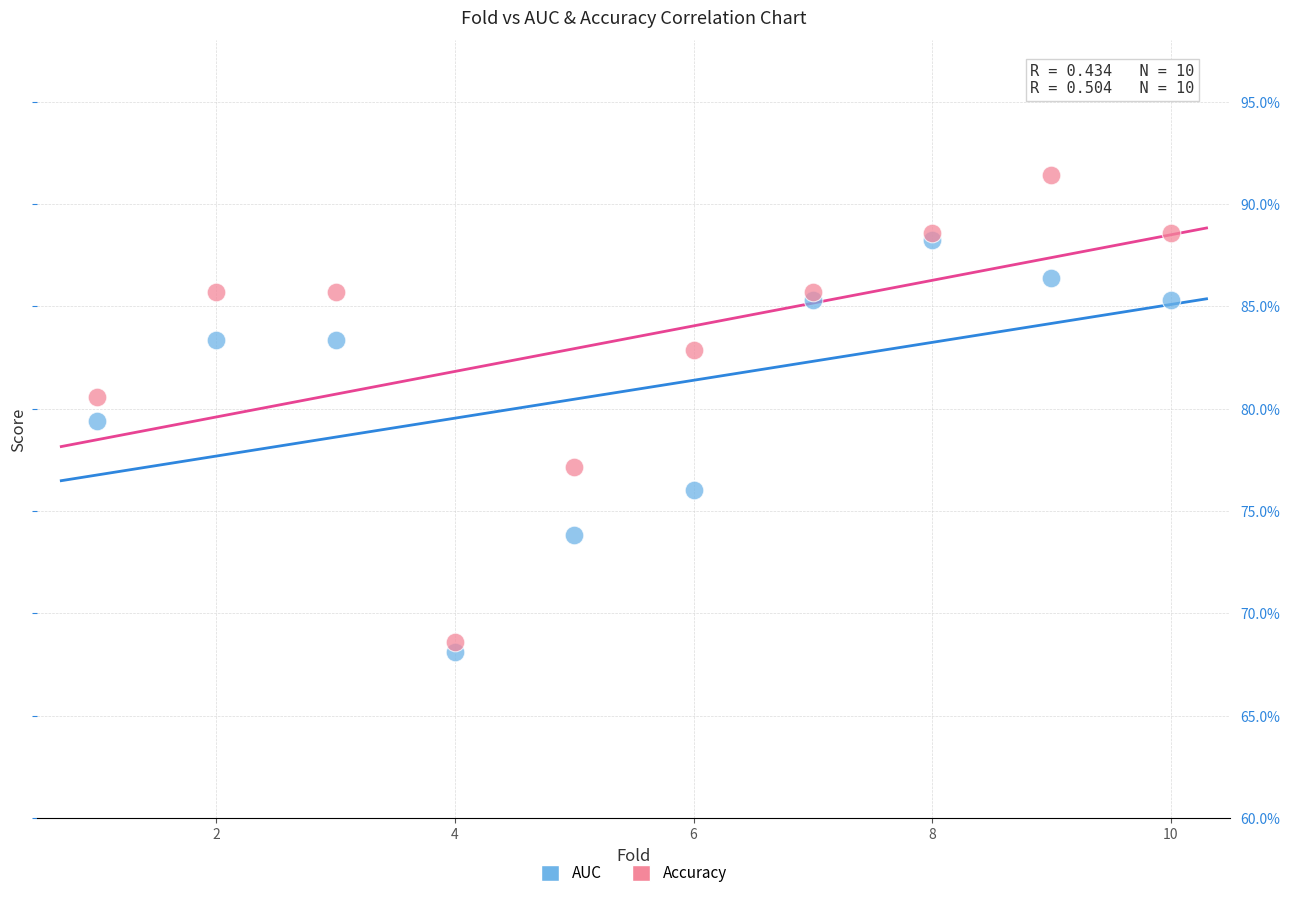

What are all the series names shown in the legend?

AUC, Accuracy